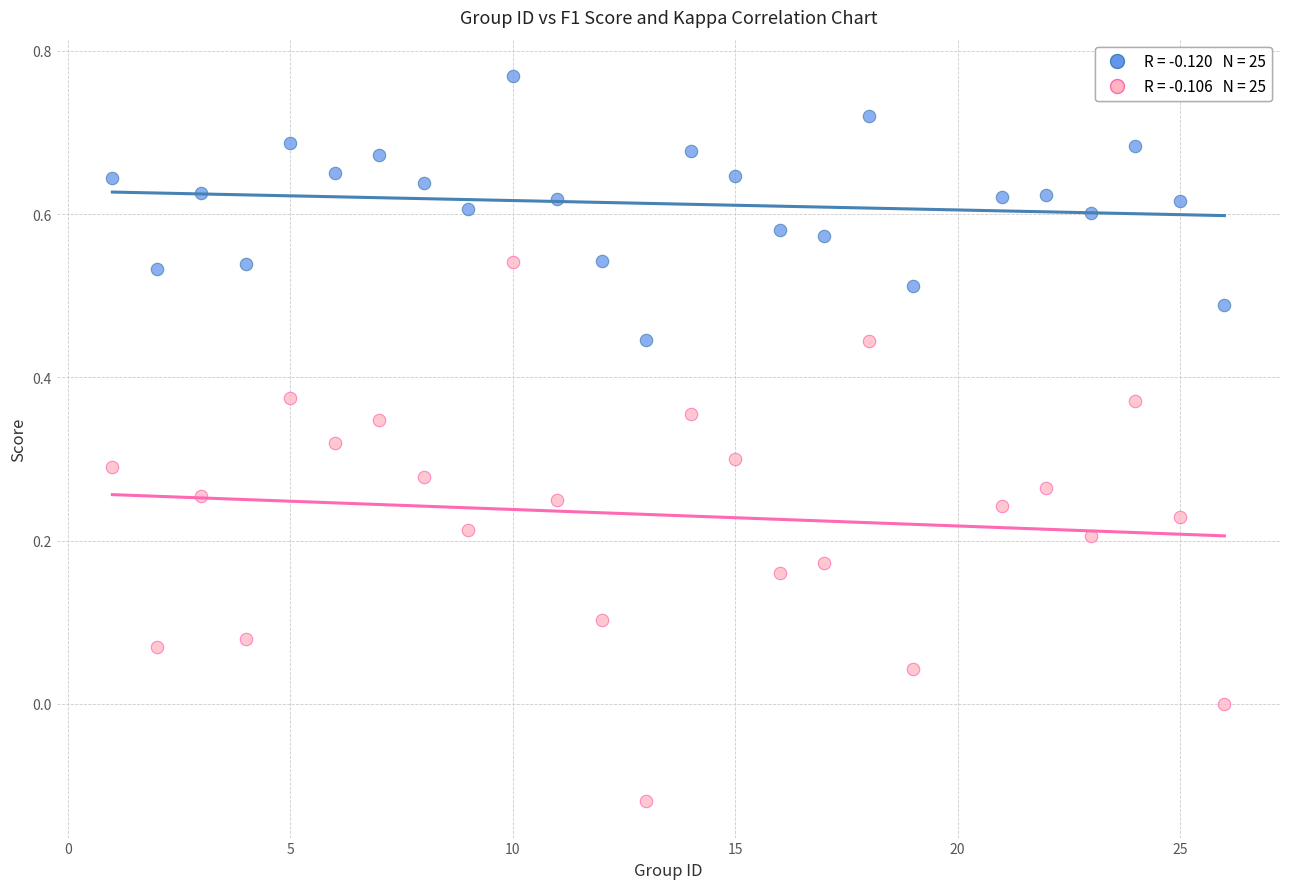

Across all data points, what is the range of X values (max minus min)?

25.0